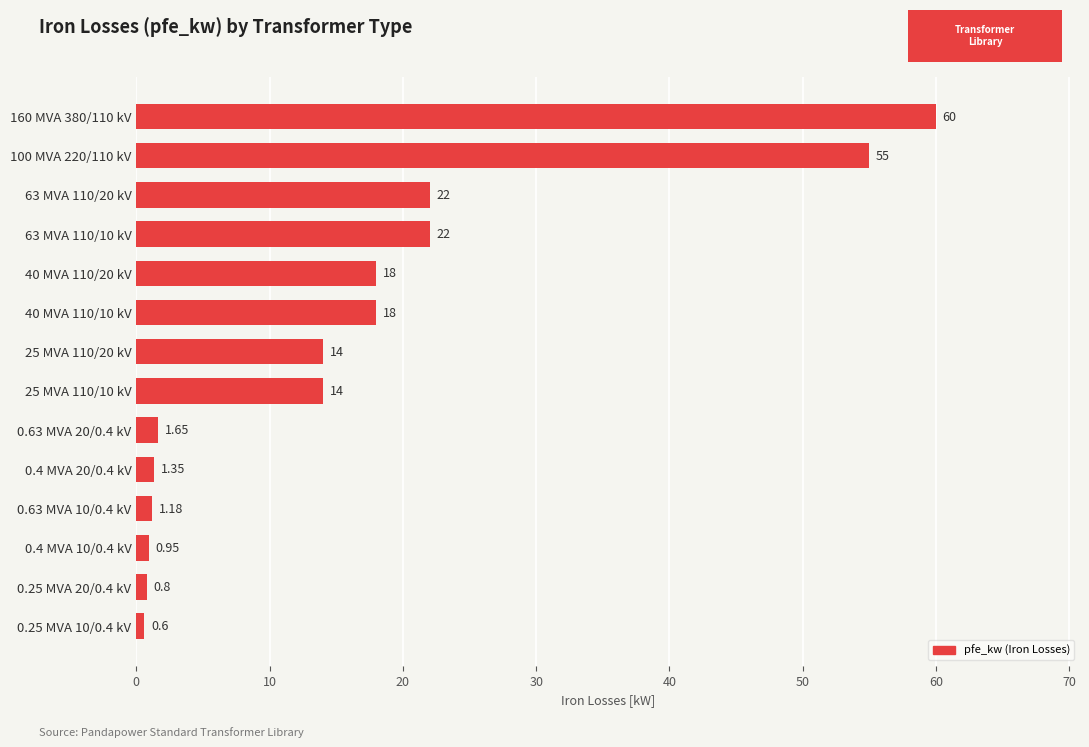

Are the bars grouped side by side (vs. stacked)?

No